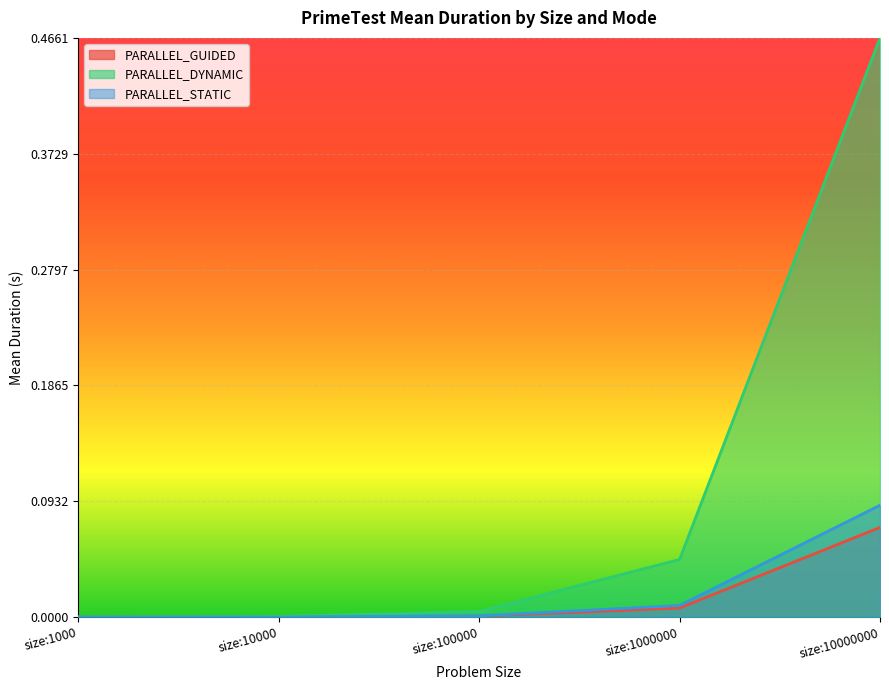

Which has a higher value, size:10000000 or size:100000?

size:10000000